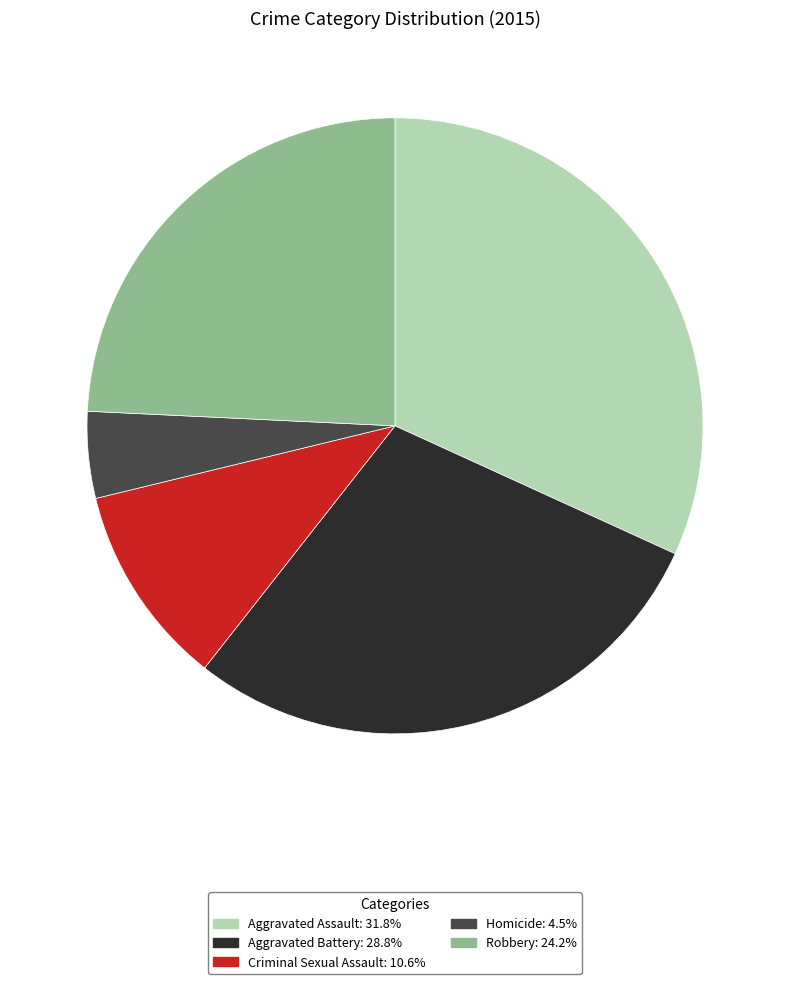

Which category has the smallest portion of the pie?

Homicide